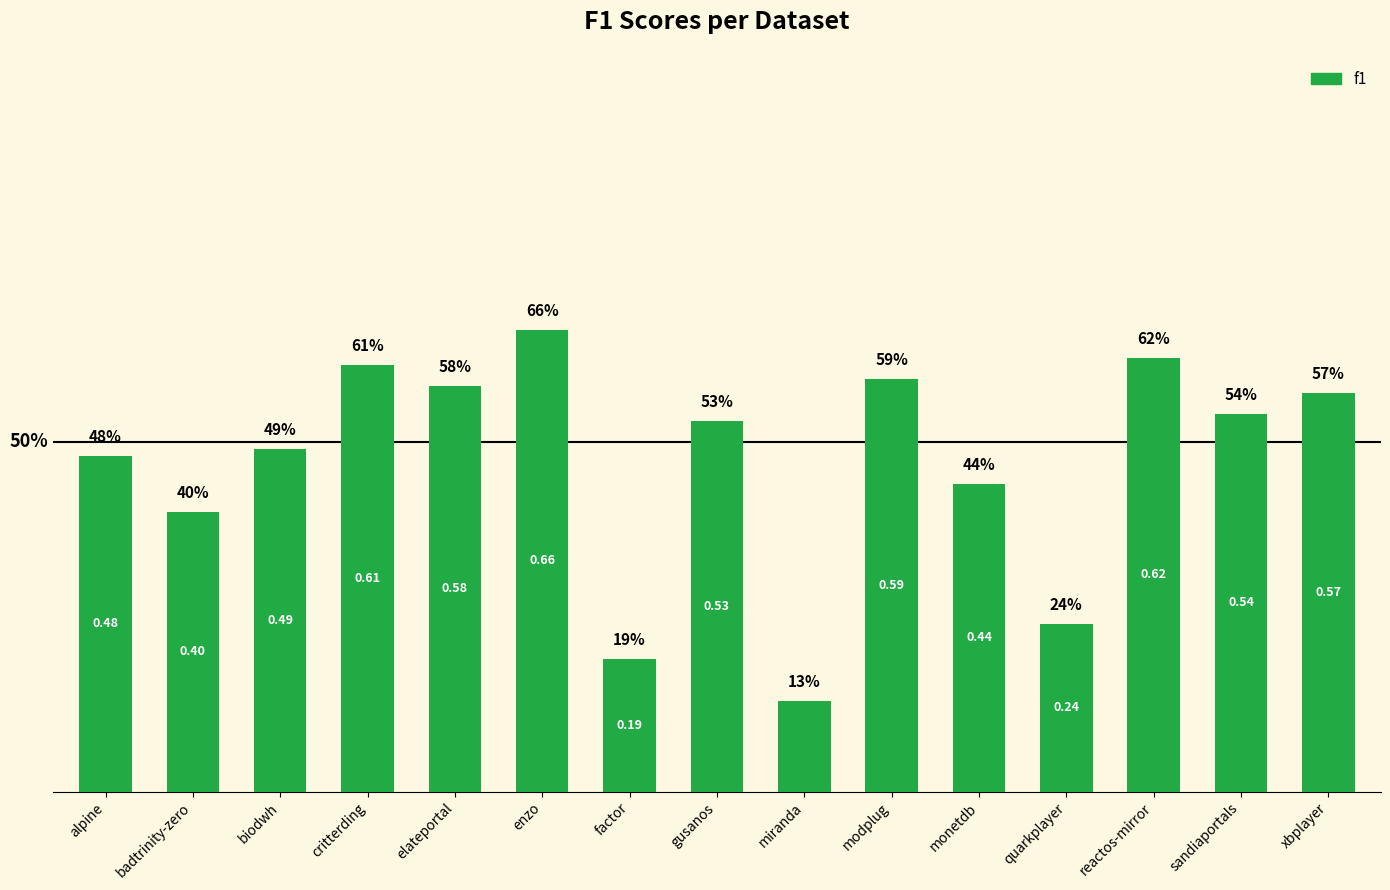

The value at reactos-mirror is 0.6. True or false?

True